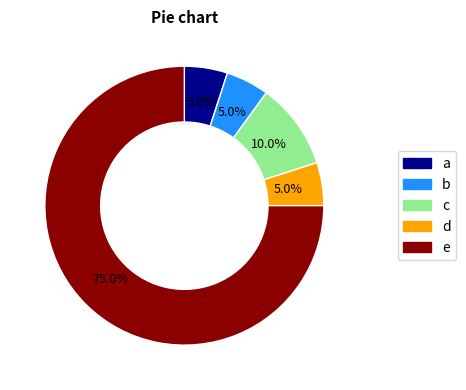

Count the number of slices in the pie.

5